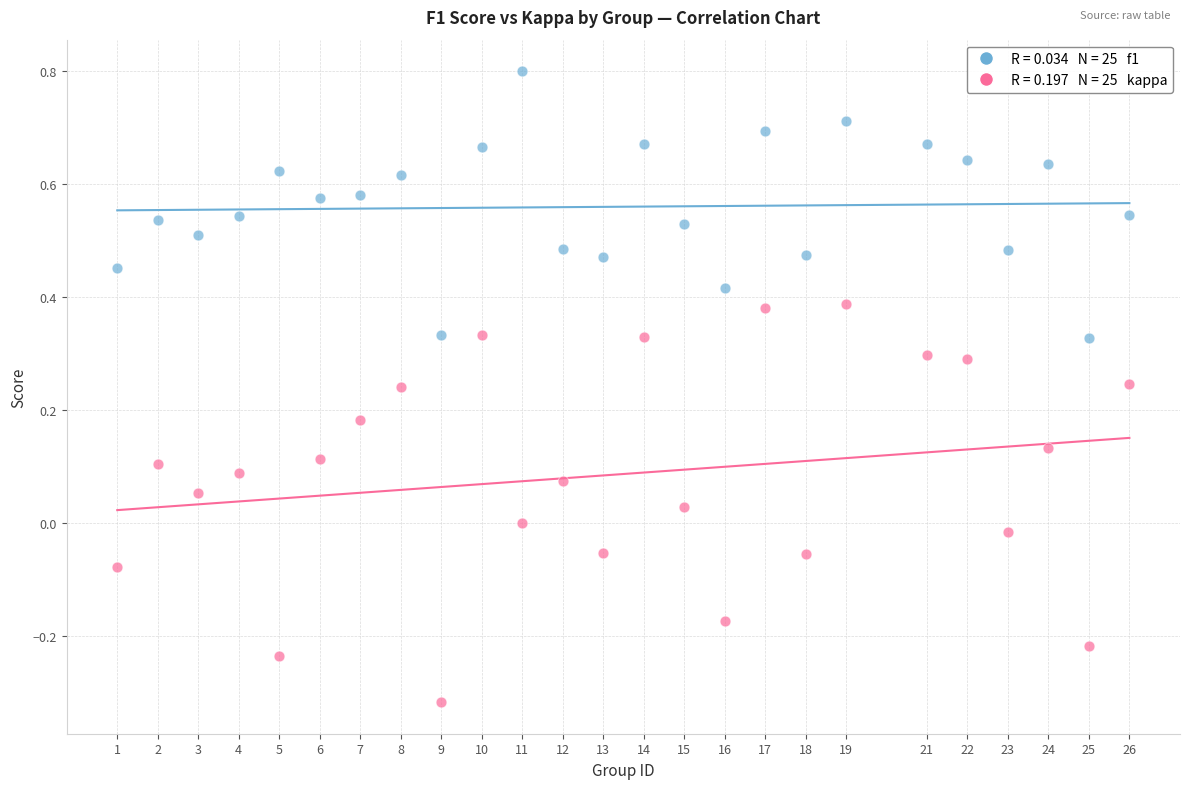

Across all data points, what is the range of Y values (max minus min)?

1.1